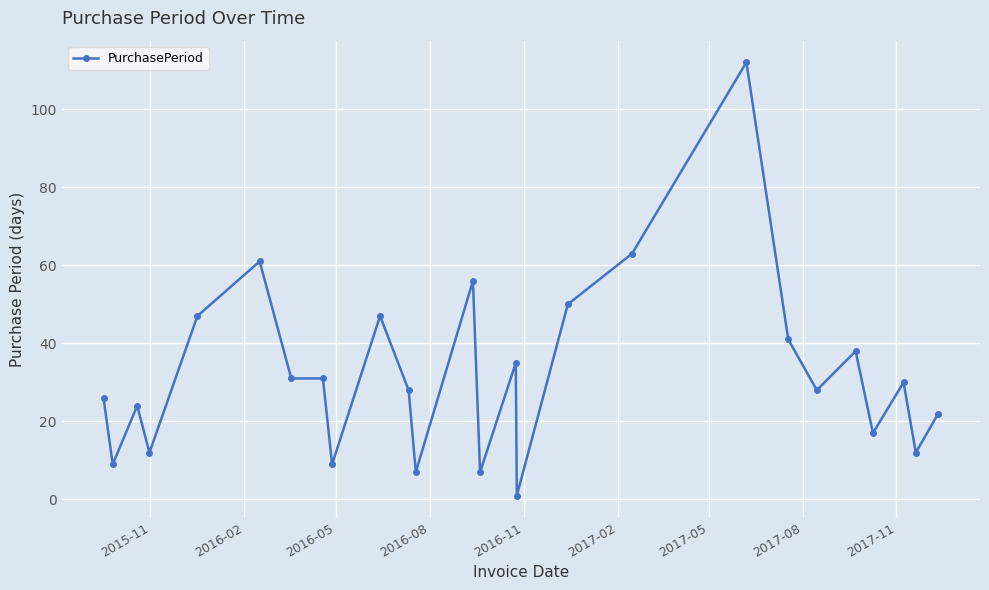

What is the sum of all values?

844